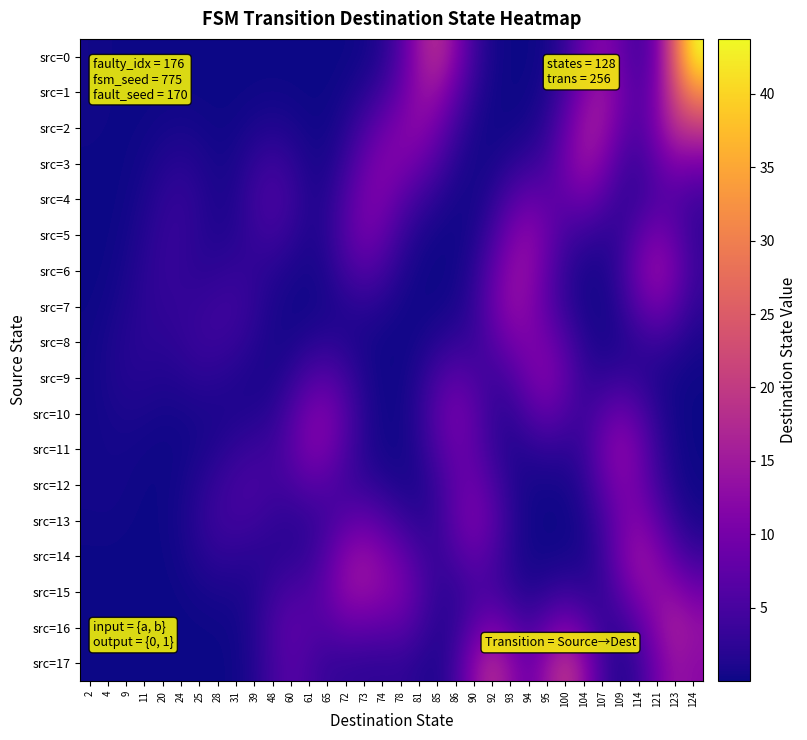

Reading left to right, what are all the values shown in this chart?

src=0: 2=0.4	4=0.2	9=0.1	11=0.0	20=0.0	24=0.0	25=0.0	28=0.0	31=0.0	39=0.0	48=0.0	60=0.0	61=0.0	65=0.0	72=0.1	73=0.5	74=1.8	78=6.1	81=14.1	85=17.9	86=12.0	90=4.1	92=0.7	93=0.1	94=0.1	95=0.6	100=3.2	104=8.5	107=11.7	109=8.4	114=5.0	121=10.2	123=26.6	124=43.7
src=1: 2=0.4	4=0.2	9=0.1	11=0.0	20=0.1	24=0.1	25=0.1	28=0.0	31=0.1	39=0.2	48=0.2	60=0.2	61=0.1	65=0.1	72=0.6	73=1.8	74=4.0	78=8.2	81=13.2	85=13.6	86=7.9	90=2.5	92=0.4	93=0.1	94=0.2	95=1.3	100=5.1	104=11.6	107=14.4	109=9.9	114=6.2	121=11.3	123=22.7	124=31.6
src=2: 2=0.3	4=0.2	9=0.1	11=0.2	20=0.5	24=0.7	25=0.5	28=0.2	31=0.4	39=0.9	48=1.3	60=0.9	61=0.4	65=0.4	72=1.7	73=4.8	74=8.4	78=11.2	81=12.4	85=9.3	86=4.2	90=1.1	92=0.3	93=0.4	94=0.8	95=2.7	100=7.9	104=14.1	107=14.2	109=8.6	114=6.1	121=11.3	123=18.1	124=19.9
src=3: 2=0.1	4=0.1	9=0.1	11=0.5	20=1.4	24=1.9	25=1.4	28=0.6	31=1.0	39=2.7	48=3.8	60=2.7	61=1.1	65=1.0	72=3.5	73=8.1	74=11.2	78=10.9	81=8.8	85=5.3	86=1.9	90=0.5	92=0.7	93=1.9	94=3.1	95=4.8	100=9.5	104=13.7	107=11.1	109=5.5	114=4.1	121=7.8	123=11.1	124=10.5
src=4: 2=0.0	4=0.0	9=0.3	11=1.1	20=2.4	24=3.1	25=2.1	28=1.0	31=1.6	39=3.9	48=5.3	60=3.8	61=1.6	65=1.9	72=5.5	73=9.9	74=10.4	78=7.1	81=4.0	85=1.9	86=0.7	90=0.5	92=2.2	93=5.7	94=8.0	95=7.4	100=7.7	104=8.8	107=6.4	109=3.4	114=3.7	121=5.8	123=6.0	124=4.3
src=5: 2=0.0	4=0.1	9=0.5	11=1.6	20=3.0	24=3.1	25=2.1	28=1.4	31=1.9	39=3.3	48=4.0	60=2.7	61=1.3	65=2.3	72=6.2	73=9.5	74=7.8	78=3.7	81=1.3	85=0.4	86=0.3	90=1.1	92=4.4	93=9.9	94=12.4	95=8.7	100=4.8	104=3.4	107=2.5	109=3.1	114=7.0	121=9.9	123=7.3	124=3.3
src=6: 2=0.0	4=0.2	9=0.8	11=2.1	20=3.1	24=2.9	25=2.3	28=2.5	31=3.0	39=2.7	48=1.9	60=1.1	61=0.6	65=1.5	72=4.1	73=6.0	74=4.4	78=1.7	81=0.4	85=0.1	86=0.4	90=2.2	92=7.0	93=12.6	94=12.8	95=7.6	100=2.8	104=1.0	107=1.0	109=3.5	114=9.5	121=13.4	123=9.6	124=4.0
src=7: 2=0.1	4=0.5	9=1.3	11=2.3	20=2.8	24=3.0	25=3.3	28=3.9	31=4.0	39=2.7	48=1.1	60=0.4	61=0.4	65=0.8	72=1.7	73=2.1	74=1.5	78=0.5	81=0.2	85=0.3	86=0.9	90=3.0	92=8.1	93=12.8	94=11.7	95=7.0	100=3.0	104=0.9	107=0.6	109=2.4	114=6.7	121=9.5	123=6.7	124=2.8
src=8: 2=0.3	4=0.8	9=1.7	11=2.2	20=2.3	24=2.8	25=3.6	28=3.7	31=3.1	39=1.9	48=0.8	60=0.8	61=1.6	65=2.1	72=1.6	73=0.8	74=0.3	78=0.2	81=0.6	85=1.7	86=2.7	90=3.5	92=6.2	93=9.5	94=10.8	95=9.6	100=5.7	104=2.0	107=0.9	109=1.4	114=2.7	121=3.5	123=2.4	124=1.0
src=9: 2=0.4	4=0.9	9=1.6	11=1.7	20=1.4	24=1.7	25=2.2	28=2.1	31=1.5	39=1.0	48=1.0	60=2.5	61=5.3	65=6.3	72=4.0	73=1.4	74=0.3	78=0.3	81=1.7	85=4.8	86=6.9	90=5.5	92=4.0	93=5.5	94=9.3	95=11.2	100=7.7	104=3.4	107=2.6	109=3.2	114=2.5	121=1.3	123=0.6	124=0.2
src=10: 2=0.3	4=0.7	9=1.0	11=0.9	20=0.6	24=0.6	25=0.9	28=1.0	31=1.2	39=1.5	48=2.3	60=5.4	61=9.9	65=10.6	72=6.3	73=2.0	74=0.4	78=0.5	81=2.4	85=6.8	86=9.8	90=7.3	92=3.3	93=2.8	94=5.6	95=7.6	100=5.6	104=4.0	107=6.4	109=8.6	114=6.1	121=2.2	123=0.4	124=0.1
src=11: 2=0.4	4=0.5	9=0.5	11=0.3	20=0.2	24=0.3	25=0.8	28=1.6	31=2.8	39=3.6	48=4.1	60=6.8	61=10.5	65=10.0	72=5.6	73=1.9	74=0.6	78=0.4	81=1.8	85=5.4	86=8.5	90=7.2	92=3.6	93=1.6	94=2.0	95=2.7	100=2.4	104=3.7	107=8.8	109=12.4	114=9.1	121=3.4	123=0.7	124=0.1
src=12: 2=0.4	4=0.5	9=0.4	11=0.2	20=0.1	24=0.6	25=1.7	28=3.3	31=4.6	39=5.1	48=4.4	60=4.9	61=6.4	65=5.9	72=4.2	73=3.0	74=1.9	78=1.0	81=1.3	85=3.5	86=7.4	90=8.7	92=5.6	93=2.0	94=0.6	95=0.5	100=0.7	104=2.4	107=6.8	109=10.7	114=9.2	121=4.4	123=1.2	124=0.2
src=13: 2=0.3	4=0.3	9=0.2	11=0.1	20=0.2	24=0.8	25=2.3	28=3.9	31=4.4	39=4.0	48=2.9	60=2.4	61=3.0	65=4.4	72=6.8	73=7.8	74=6.1	78=3.7	81=2.3	85=3.3	86=7.6	90=10.3	92=7.2	93=2.5	94=0.5	95=0.1	100=0.2	104=1.2	107=4.4	109=9.3	114=11.2	121=7.5	123=3.0	124=1.0
src=14: 2=0.1	4=0.1	9=0.1	11=0.0	20=0.1	24=0.5	25=1.6	28=2.5	31=2.4	39=2.0	48=2.1	60=2.4	61=3.3	65=6.7	72=11.8	73=13.6	74=11.4	78=8.4	81=5.0	85=3.4	86=5.4	90=7.4	92=5.5	93=2.1	94=0.6	95=0.4	100=0.6	104=1.1	107=3.7	109=9.6	114=13.8	121=11.4	123=6.7	124=3.8
src=15: 2=0.0	4=0.0	9=0.0	11=0.0	20=0.0	24=0.2	25=0.6	28=0.8	31=0.9	39=1.6	48=3.5	60=5.2	61=5.6	65=8.3	72=12.6	73=13.5	74=12.1	78=10.4	81=6.5	85=2.9	86=2.9	90=4.6	92=4.7	93=2.9	94=1.7	95=2.4	100=3.3	104=2.7	107=3.1	109=6.9	114=11.4	121=13.2	123=12.3	124=9.7
src=16: 2=0.0	4=0.0	9=0.0	11=0.0	20=0.0	24=0.0	25=0.1	28=0.2	31=0.4	39=1.8	48=4.9	60=7.2	61=6.4	65=6.2	72=7.7	73=7.6	74=7.2	78=6.9	81=4.5	85=2.1	86=3.0	90=7.3	92=10.1	93=7.4	94=5.1	95=7.9	100=10.6	104=7.6	107=3.5	109=3.3	114=6.7	121=12.3	123=15.6	124=13.7
src=17: 2=0.0	4=0.0	9=0.0	11=0.0	20=0.0	24=0.0	25=0.0	28=0.0	31=0.3	39=1.6	48=4.5	60=6.4	61=5.1	65=3.3	72=3.0	73=2.7	74=2.6	78=2.7	81=1.9	85=1.4	86=4.5	90=12.3	92=17.5	93=13.1	94=9.0	95=14.1	100=18.9	104=13.4	107=4.9	109=1.8	114=3.9	121=9.7	123=13.7	124=12.5